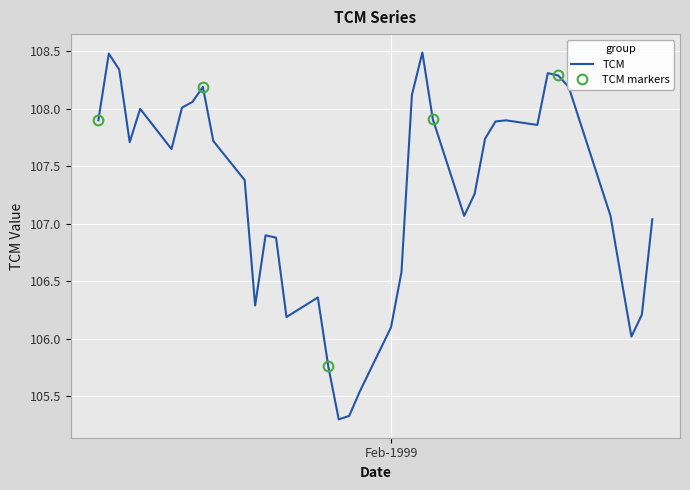

What is the difference between the values at 06-01-1999 and 11-02-1999?

0.5